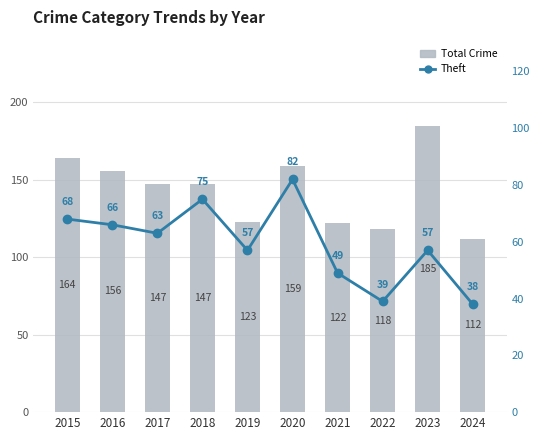

List the labels in order of Theft value, largest first.

2020, 2018, 2015, 2016, 2017, 2019, 2023, 2021, 2022, 2024